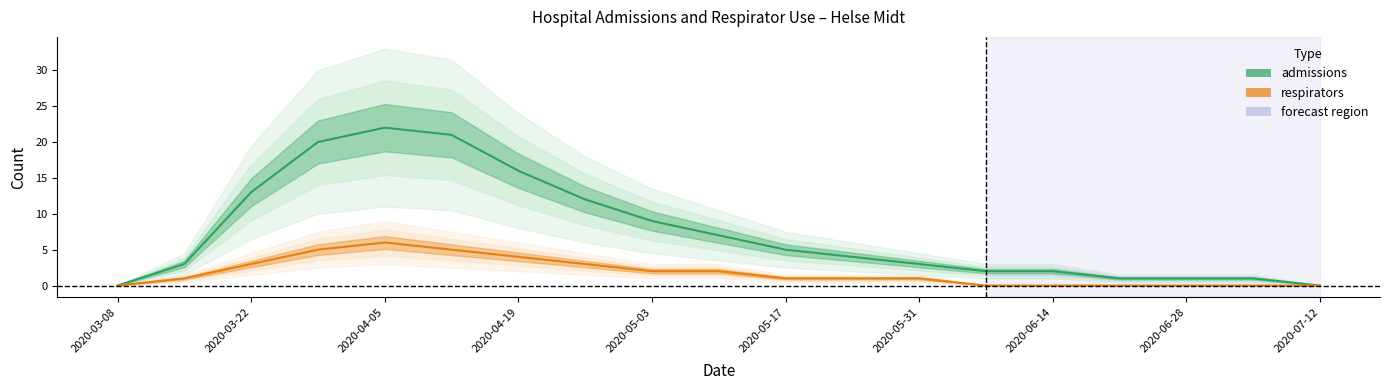

Is it true that respirators equals 0 at 2020-06-14?

True